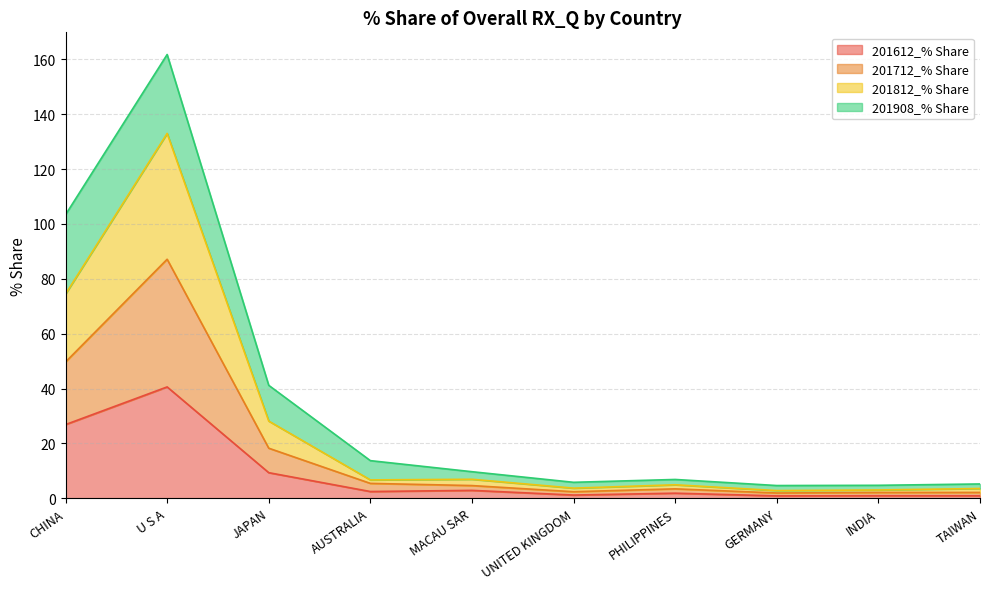

Where does the 201712_% Share series first go above 6?

CHINA